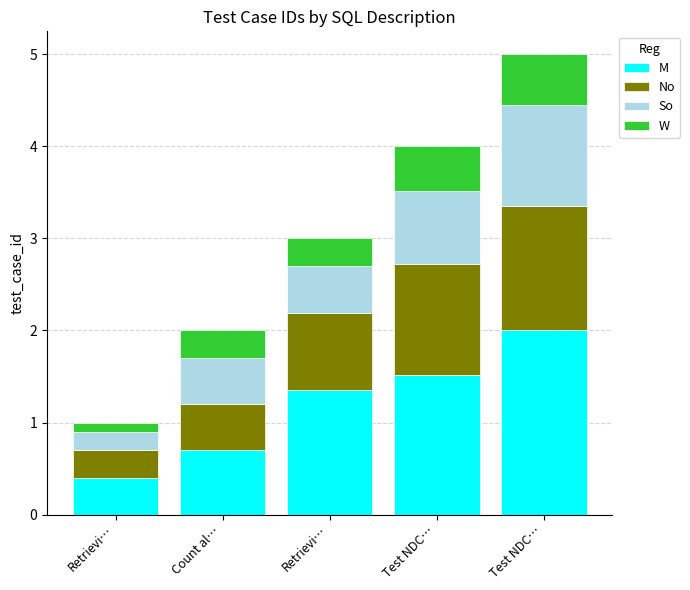

What is the total value across all series at Test NDC…?

4.0